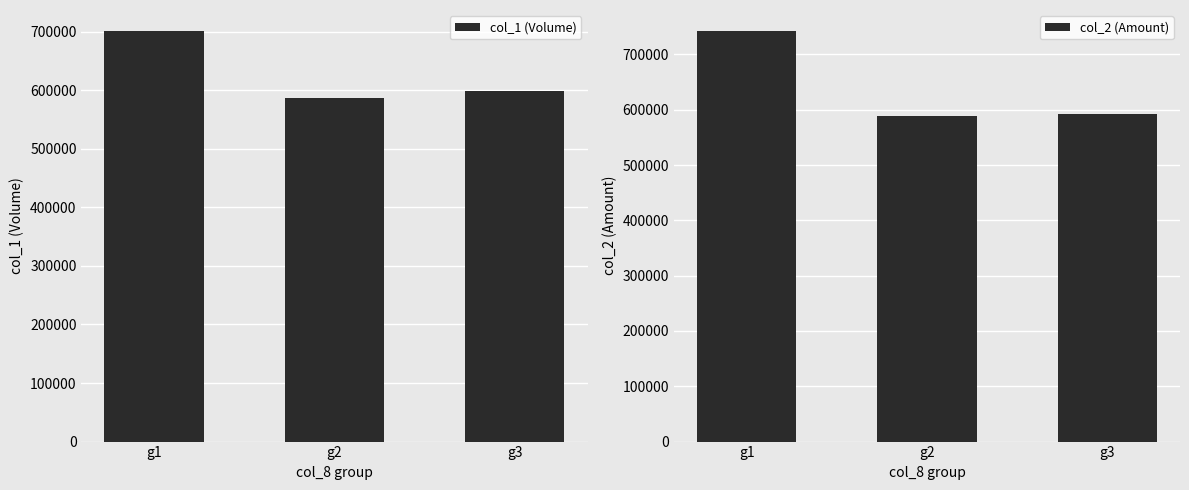

Reading left to right, what are all the values shown in this chart?

col_1 (Volume): g1=702000	g2=586000	g3=598000
col_2 (Amount): g1=743120	g2=588060	g3=591680